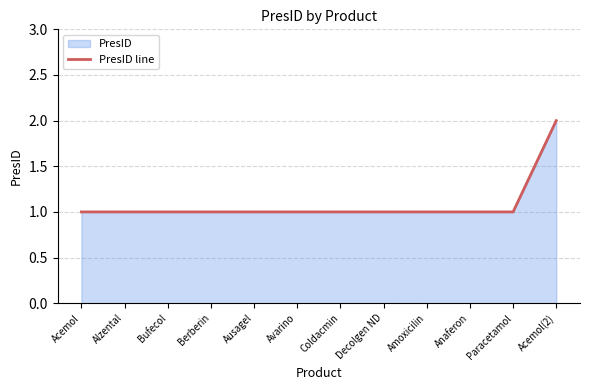

Which label corresponds to the smallest value in the chart?

Acemol